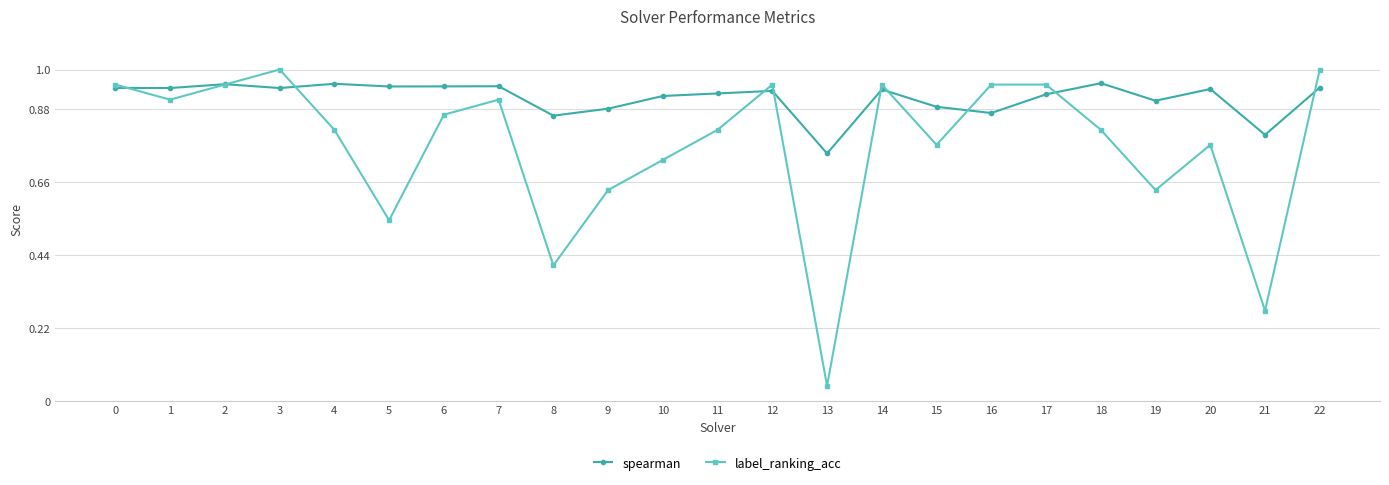

Rank the series by their average value, from highest to lowest.

spearman, label_ranking_acc